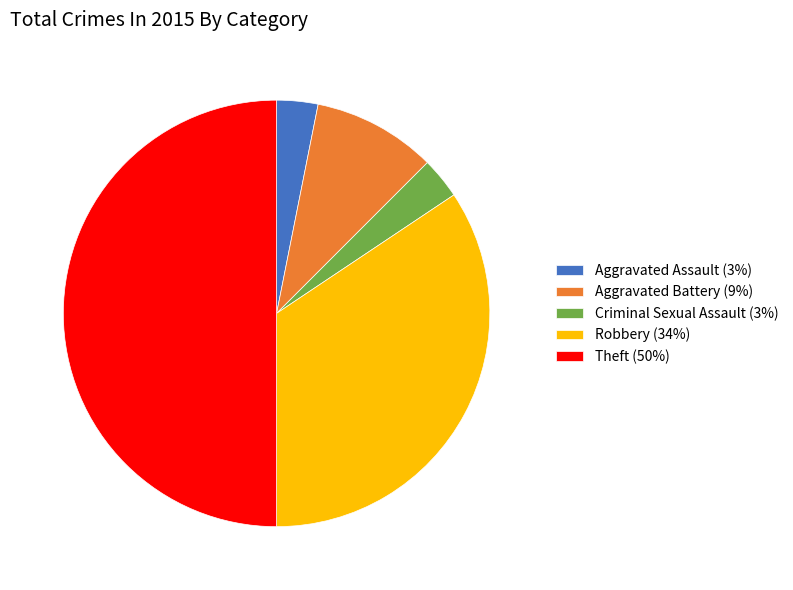

Does Robbery (34%) represent more than half of the total?

No